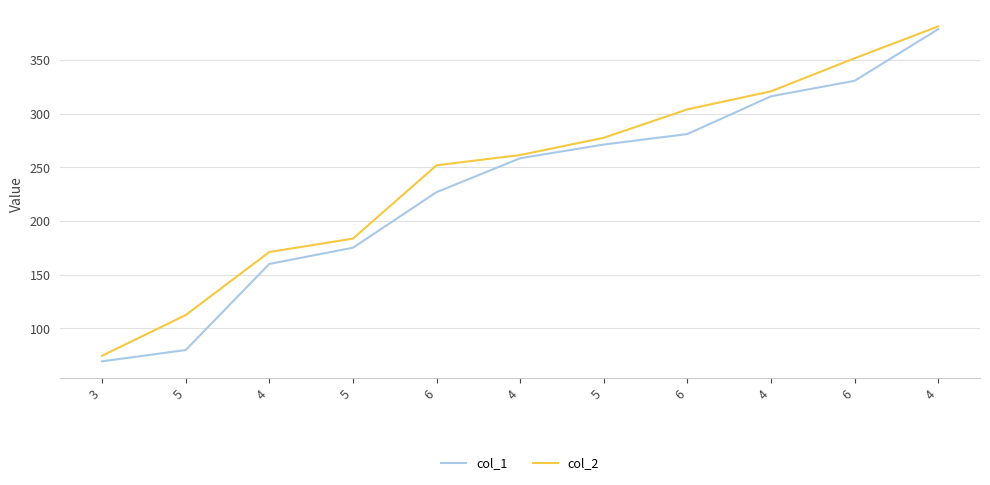

What is the minimum value shown in the chart?

69.2